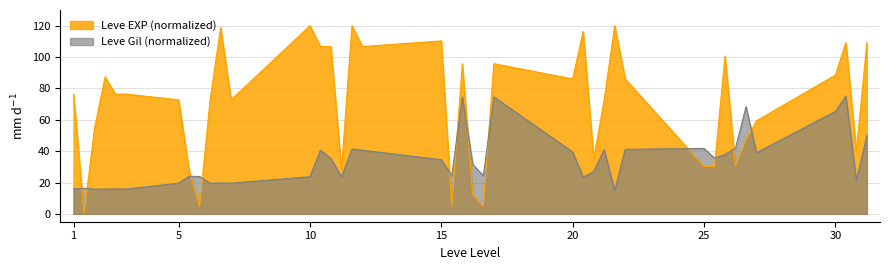

Rank the series at 15 from lowest to highest value.

Leve Gil, Leve EXP (normalized)